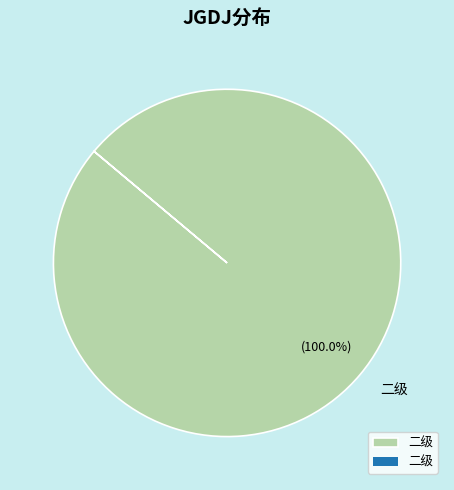

Rank the categories by value from lowest to highest.

二级